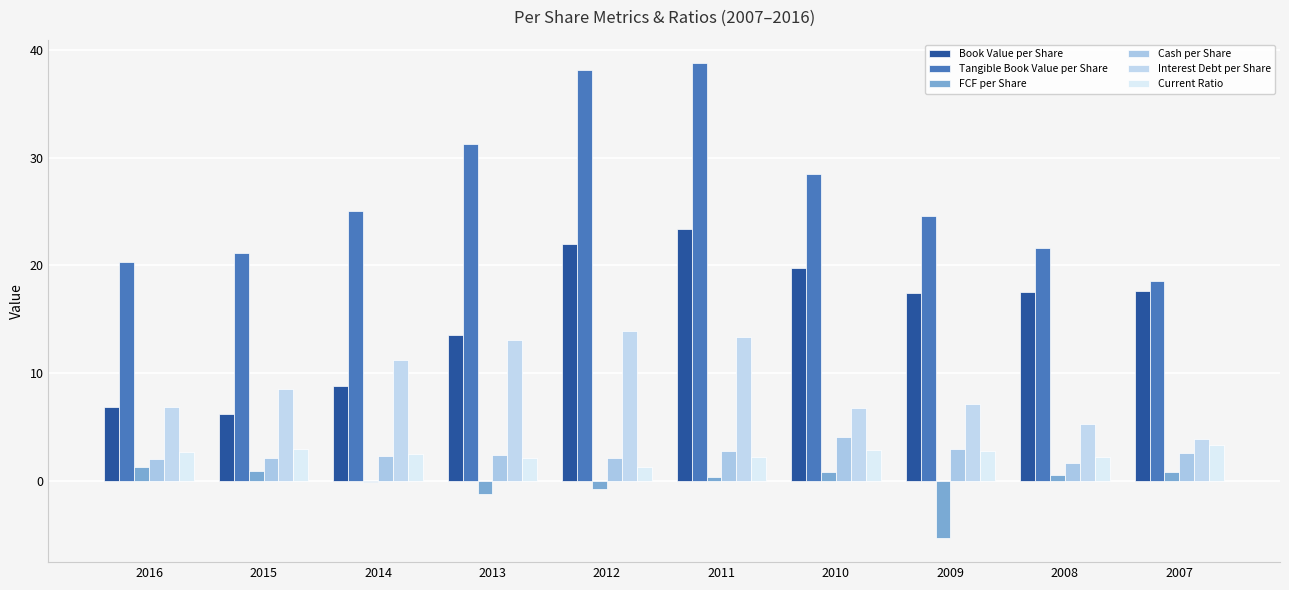

How many series are shown in this chart?

6